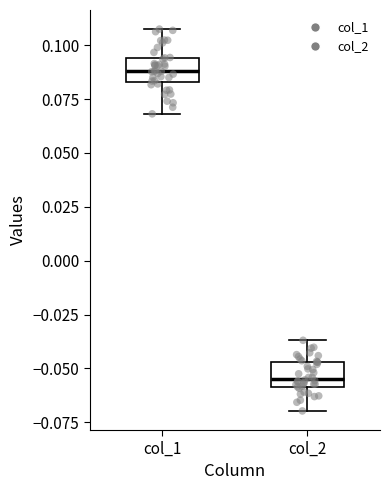

Reading left to right, read every box against the y-axis: the position of its median line, the range the box covers, and the ends of its whiskers. The values are not printed on the chart, so give them approximately, as read against the axis.

col_1: median 0.090, box 0.085 to 0.095, whiskers 0.070 to 0.110
col_2: median -0.055, box -0.060 to -0.045, whiskers -0.070 to -0.035